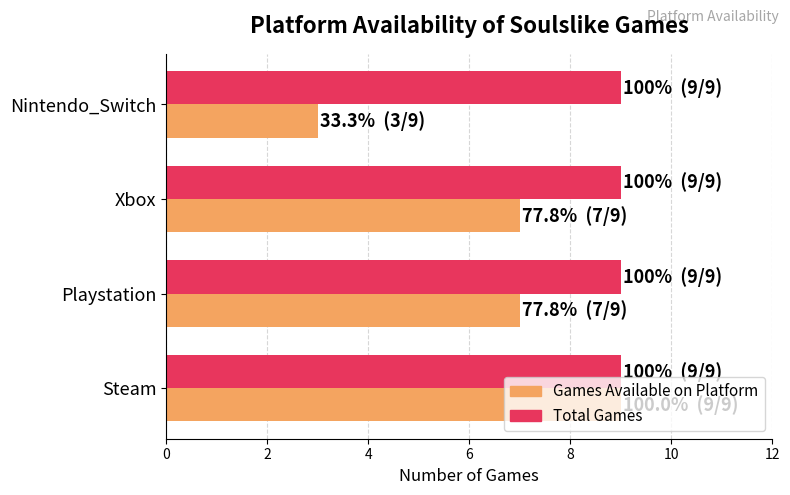

At which category is the sum across all series the highest?

Steam